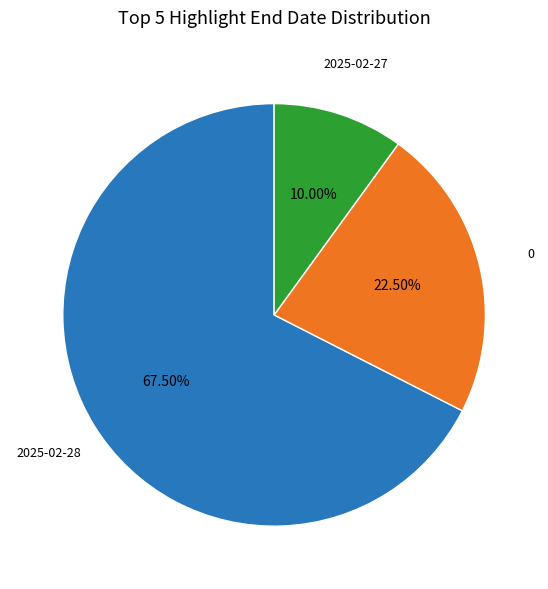

Is there any slice that represents more than half of the pie?

Yes